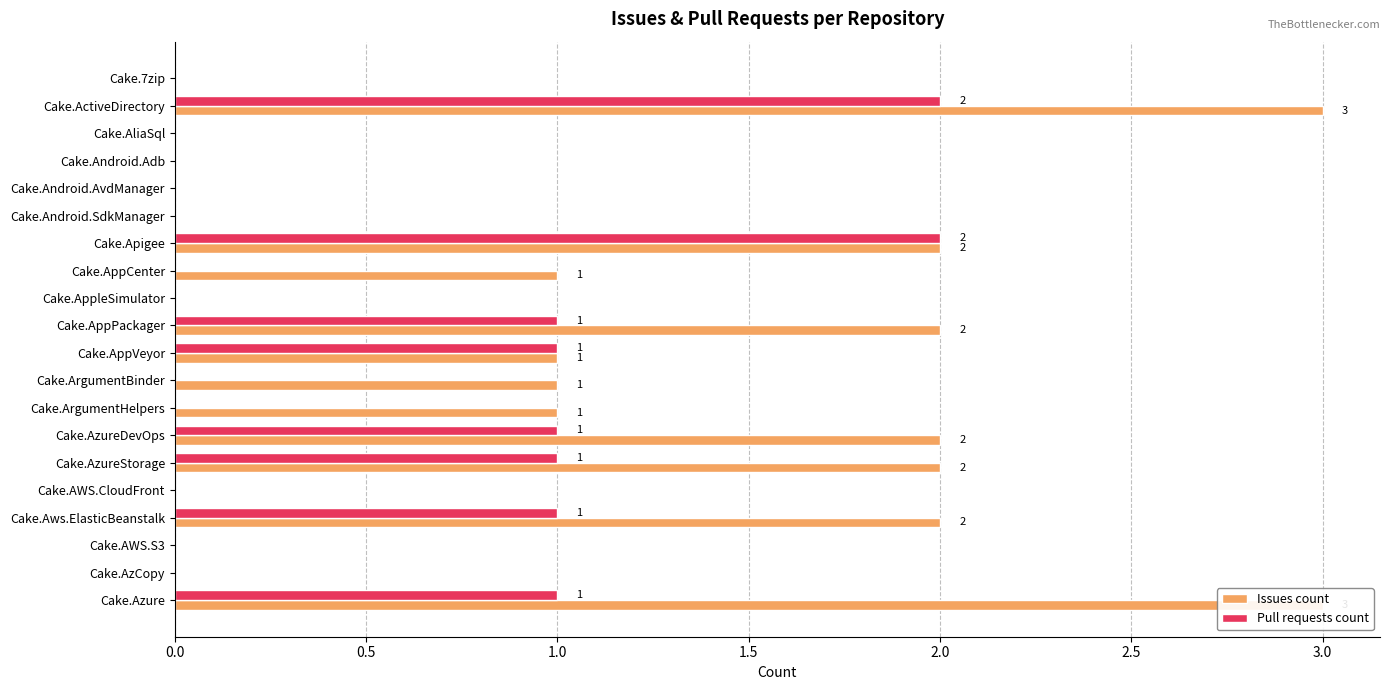

What are all the series names shown in the legend?

Issues count, Pull requests count